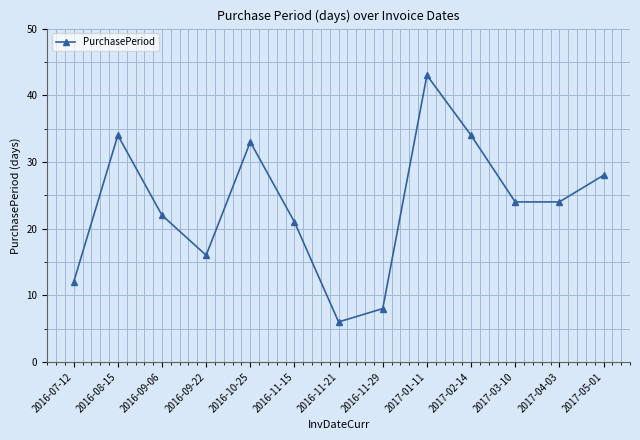

What is the approximate value at 2016-10-25, to the nearest 5?

35